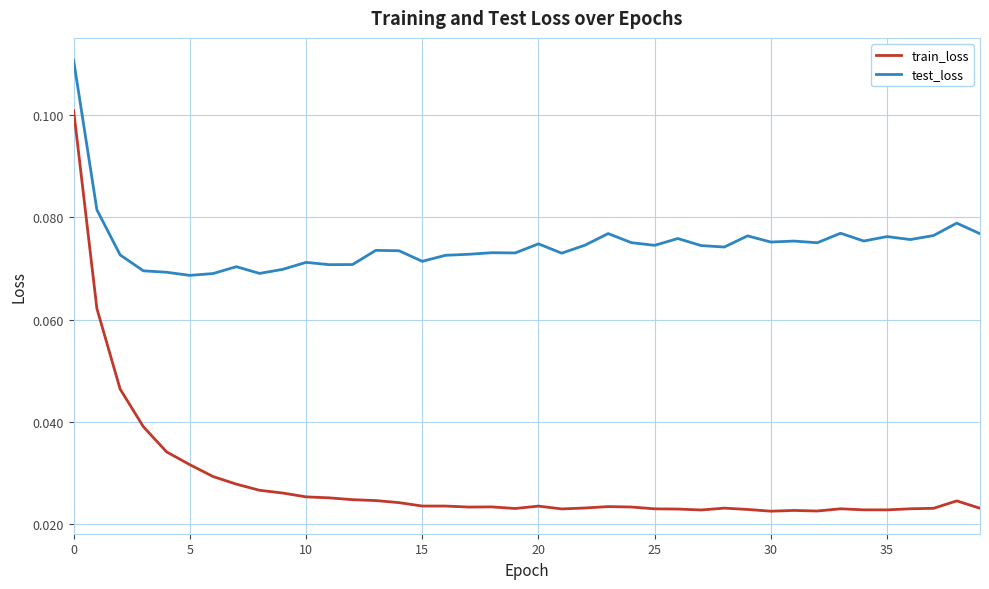

Which series has the largest range (max minus min)?

train_loss